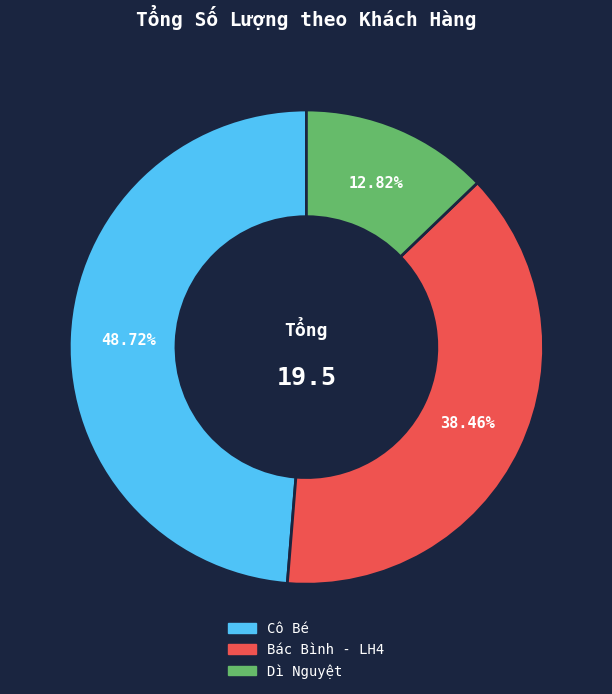

Between Cô Bé and Bác Bình - LH4, which is larger?

Cô Bé